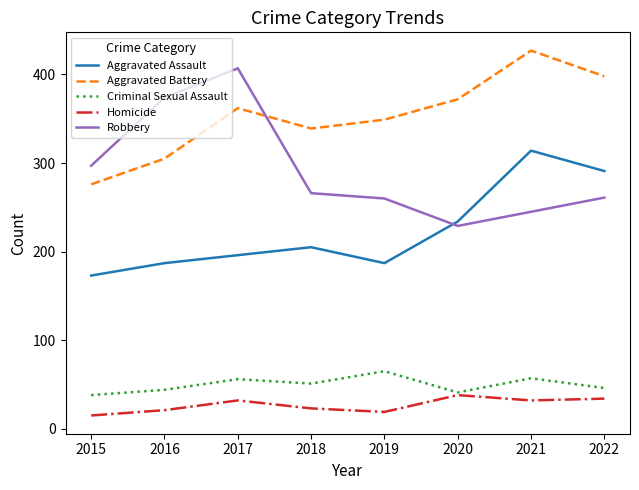

What is the difference between the maximum and minimum values in the Homicide series?

23